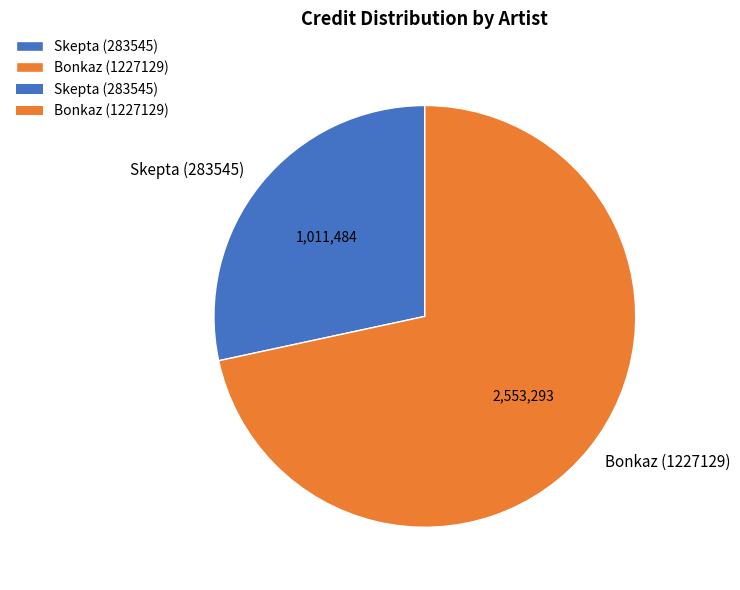

Count the number of slices in the pie.

2